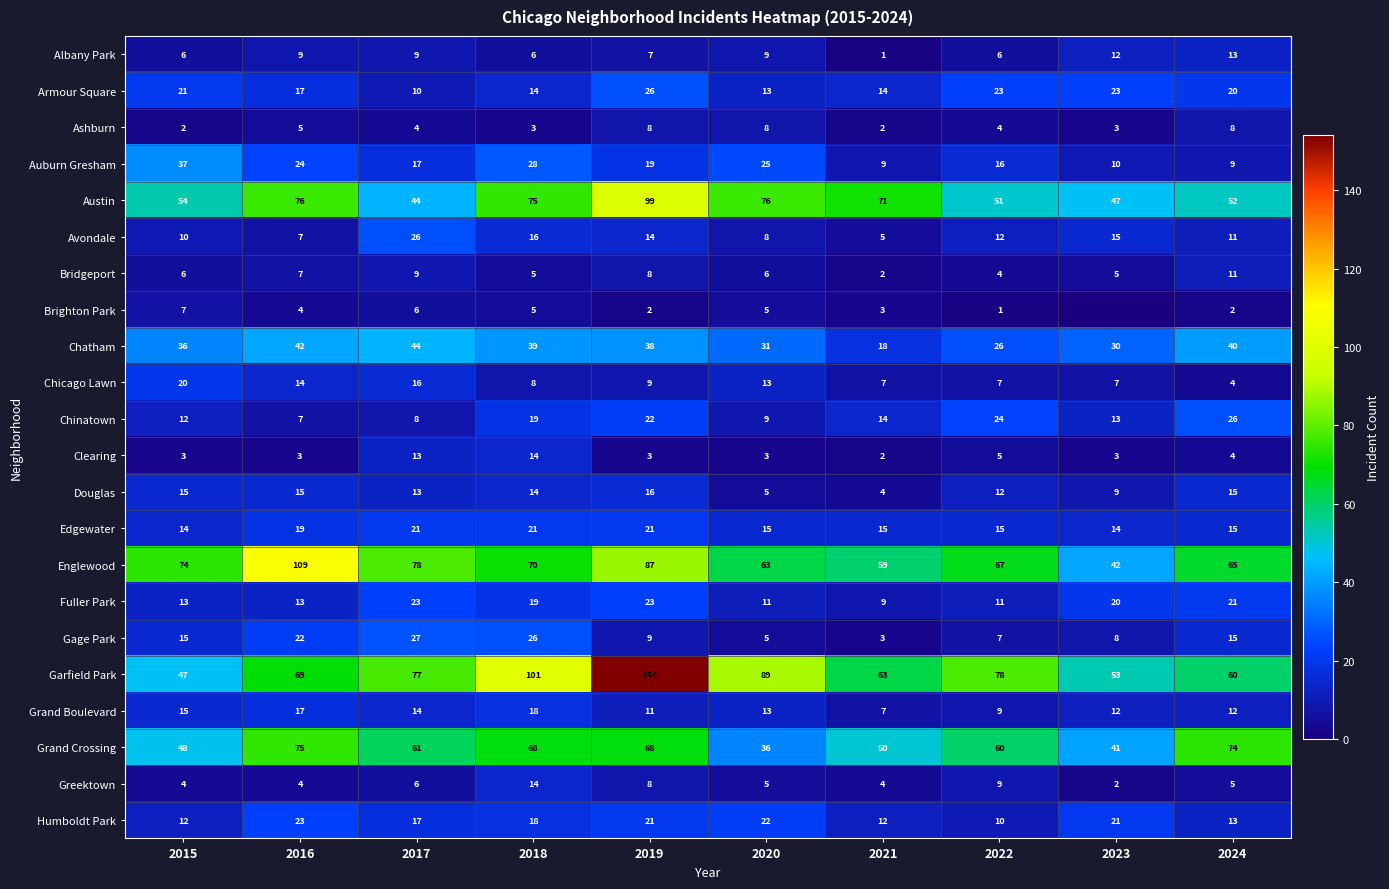

What is the difference between the highest and lowest values at 2016?

106